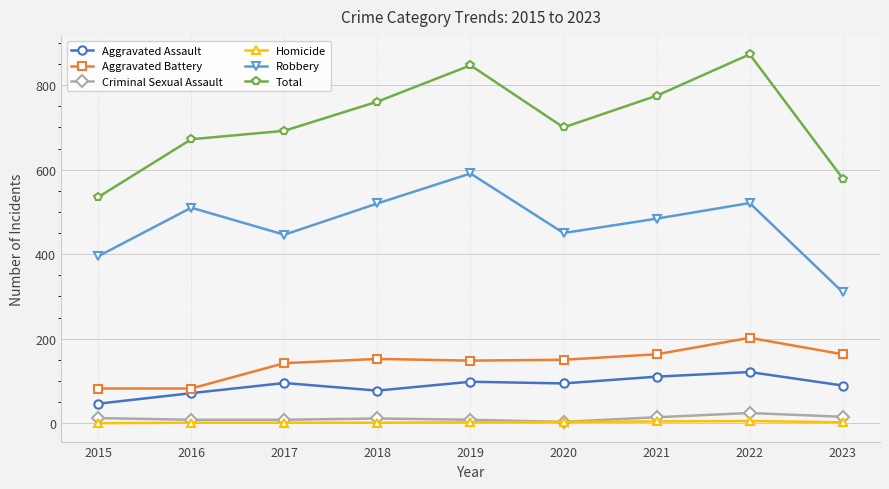

Read the Aggravated Battery value at 2021.

163